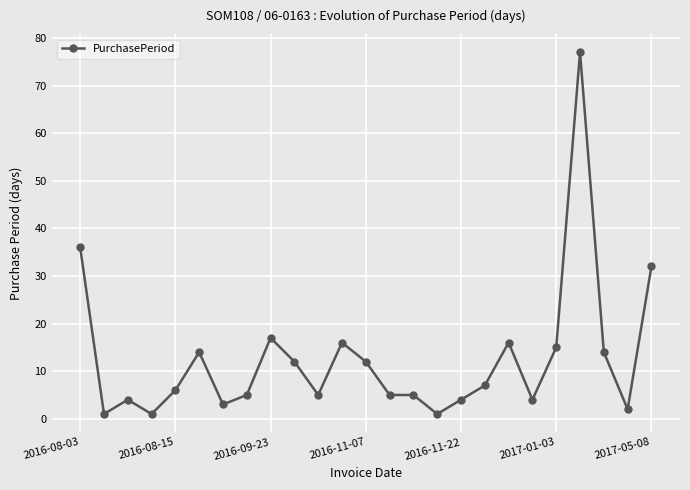

What is the greatest value displayed?

77